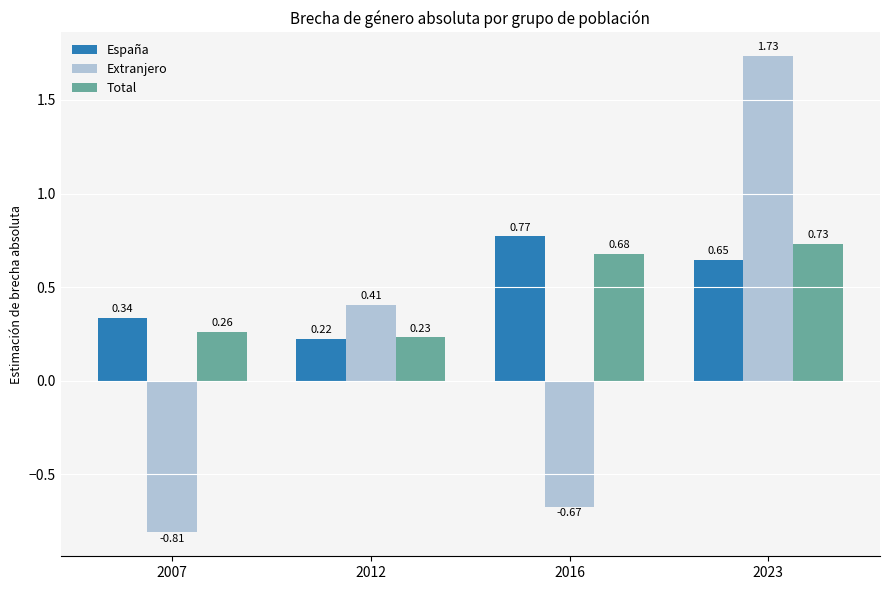

Which series has the largest total across all categories?

España